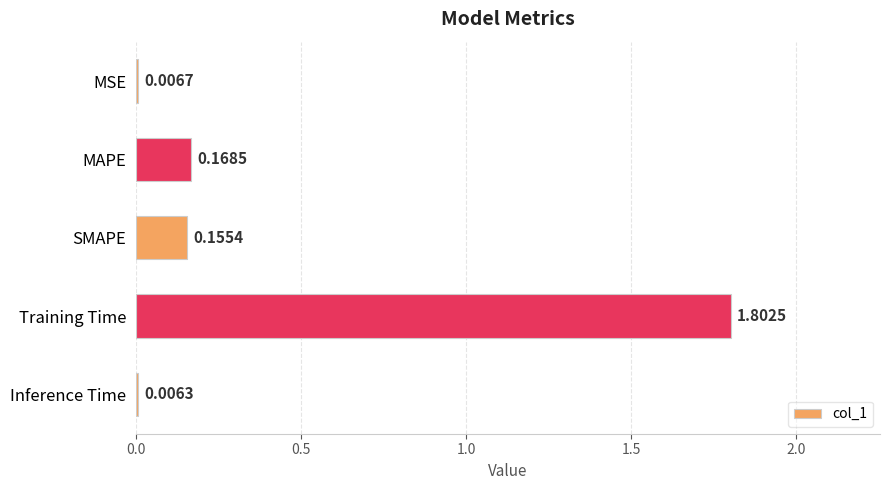

Count the number of categories in the chart.

5